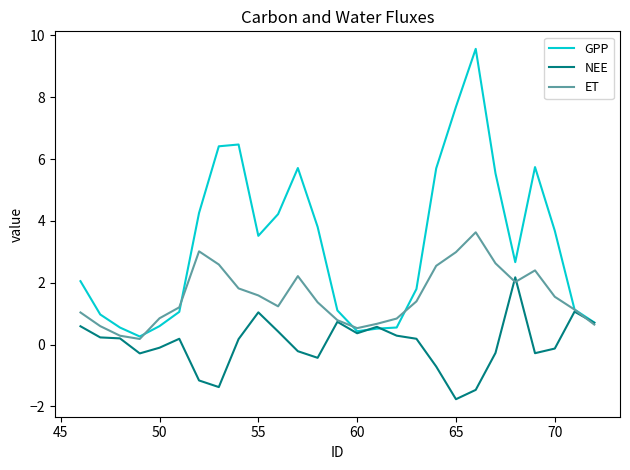

Which series has the largest total across all categories?

GPP